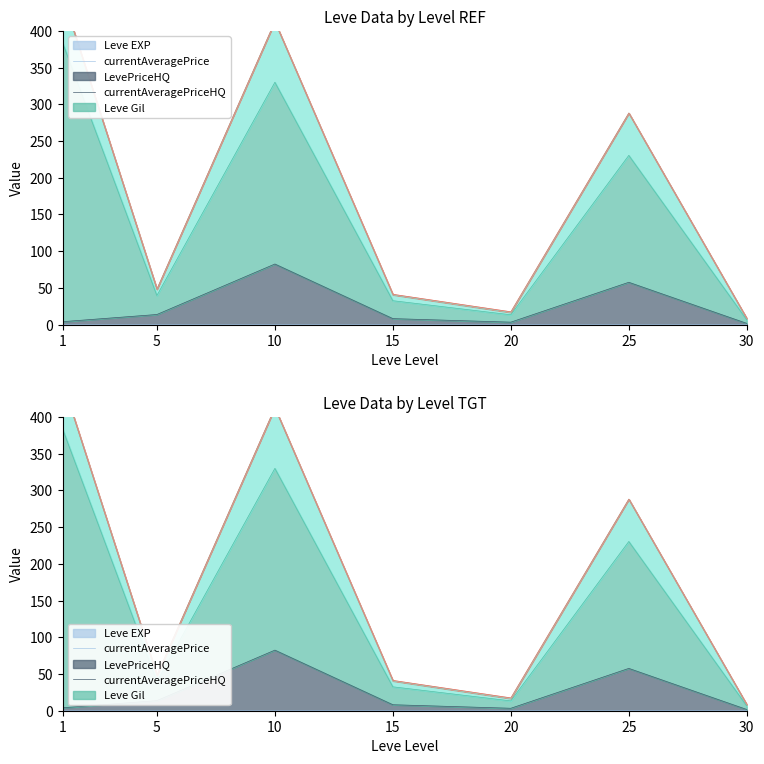

True or false: currentAveragePrice and LevePriceHQ cross at least once.

False